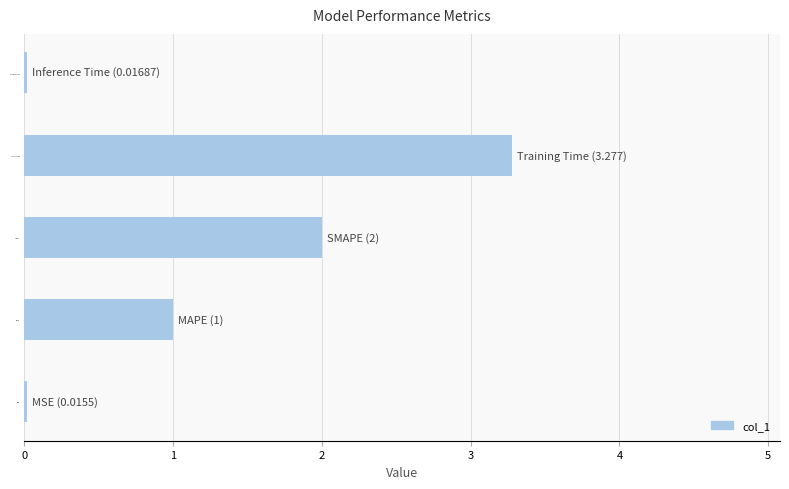

At which category does the chart reach its peak across all series?

Training Time